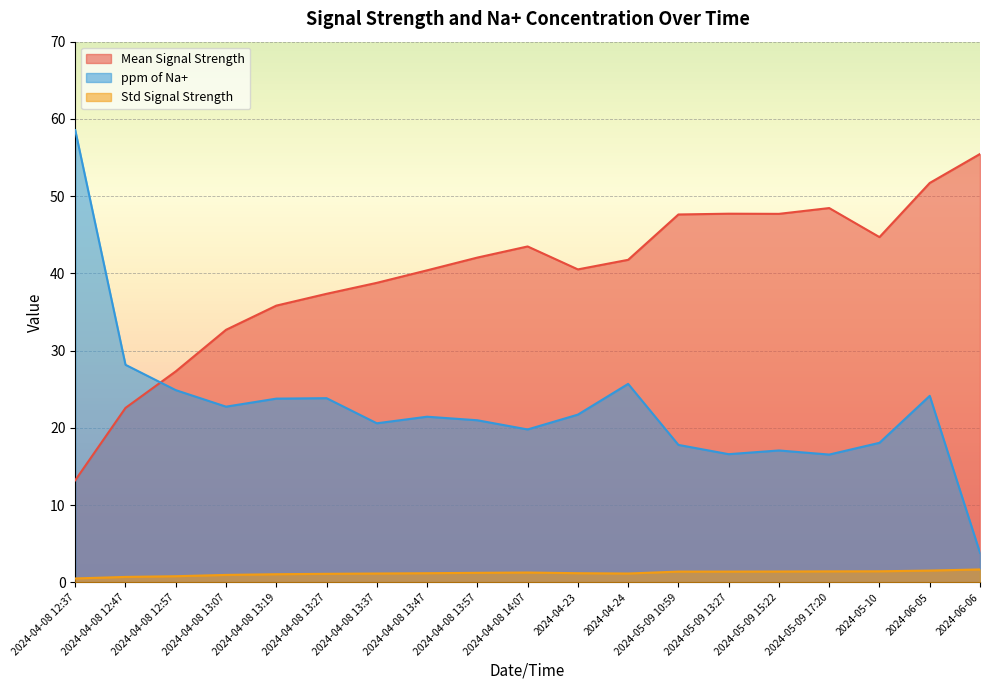

What is the total value across all series at 2024-04-24?

68.6